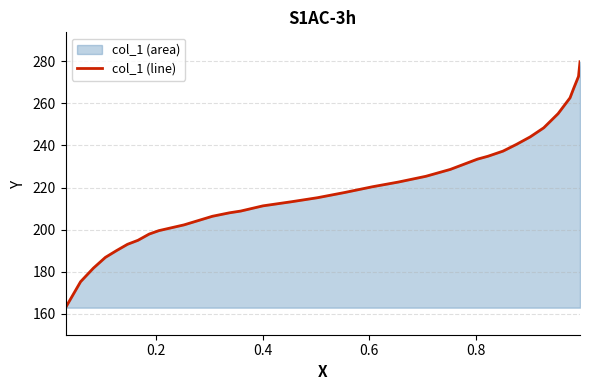

What is the smallest value displayed?

162.9